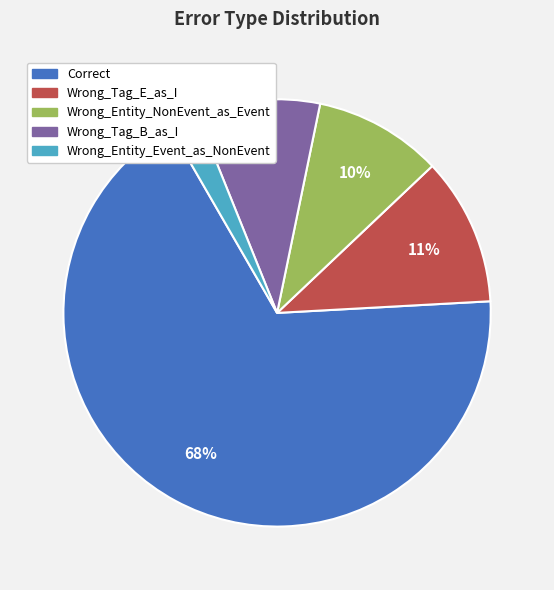

True or false: Wrong_Entity_NonEvent_as_Event accounts for 10% of the total.

True